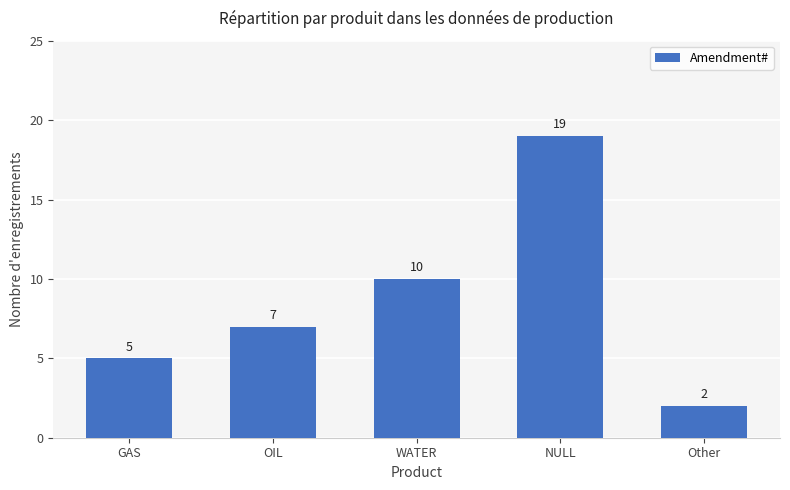

Does the chart contain any negative values?

No